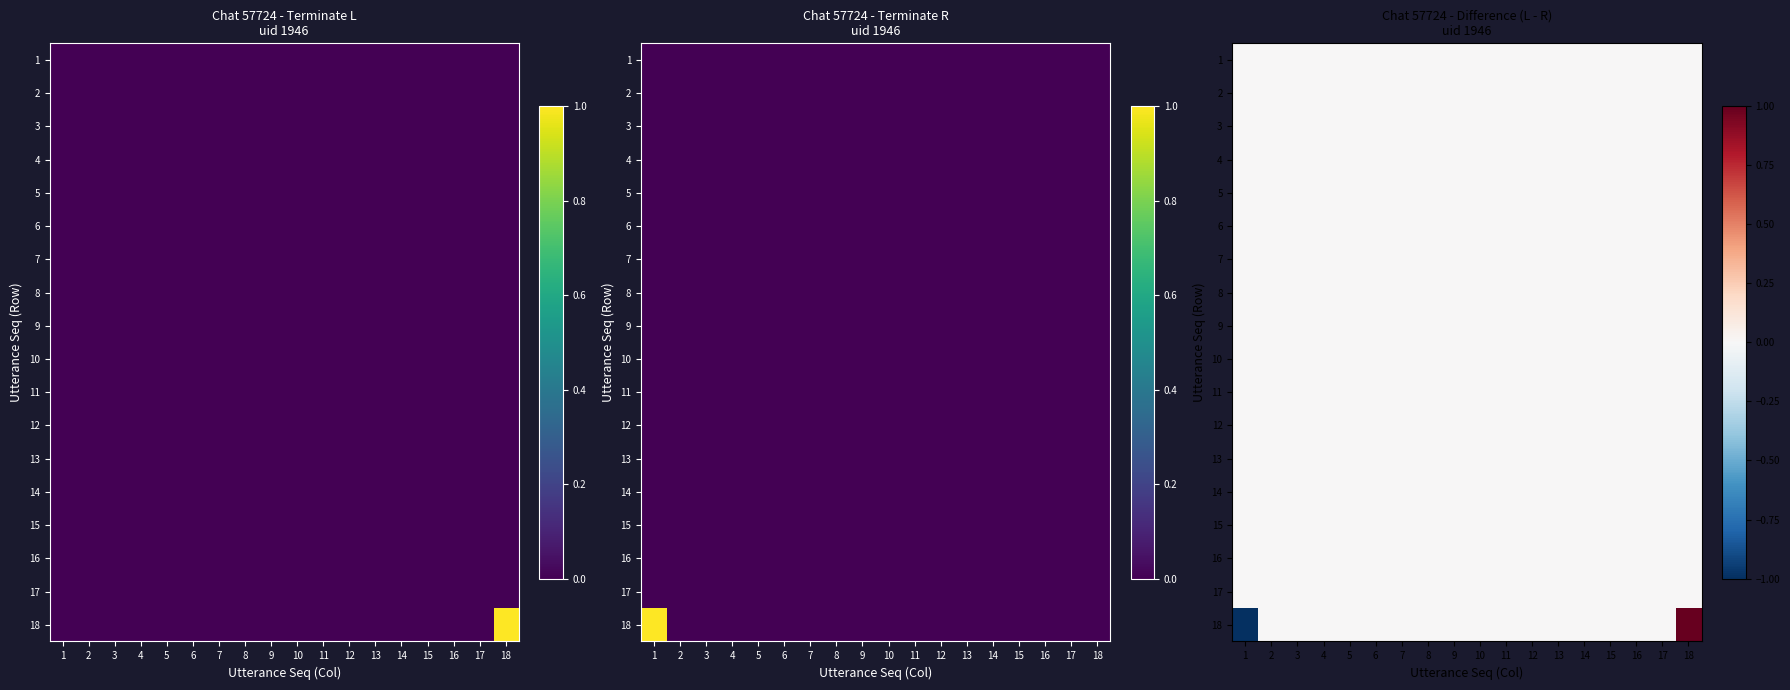

Where is 8 nearest to the value 0?

1